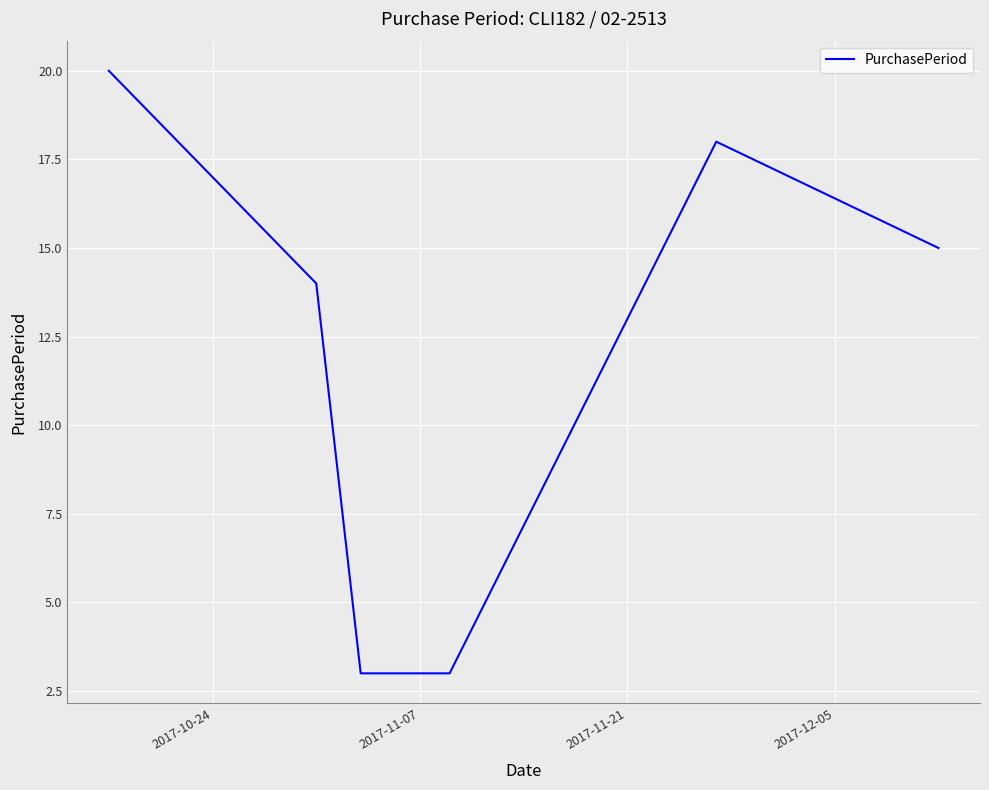

True or false: there are more than 2 points higher than both neighbors.

False